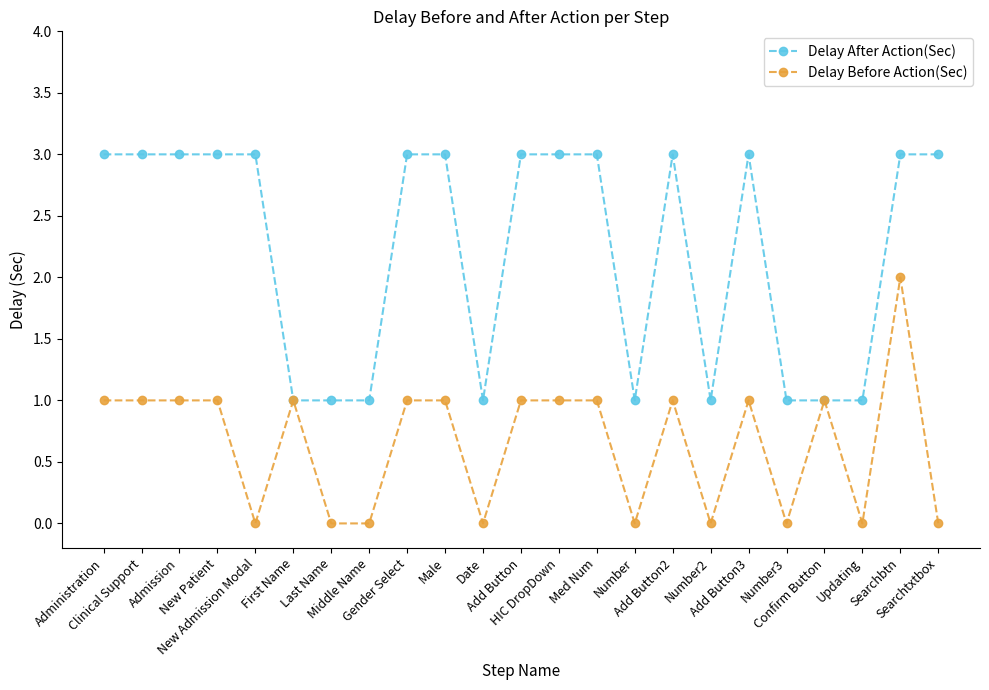

Is it true that Delay After Action(Sec) equals 0 at Middle Name?

False